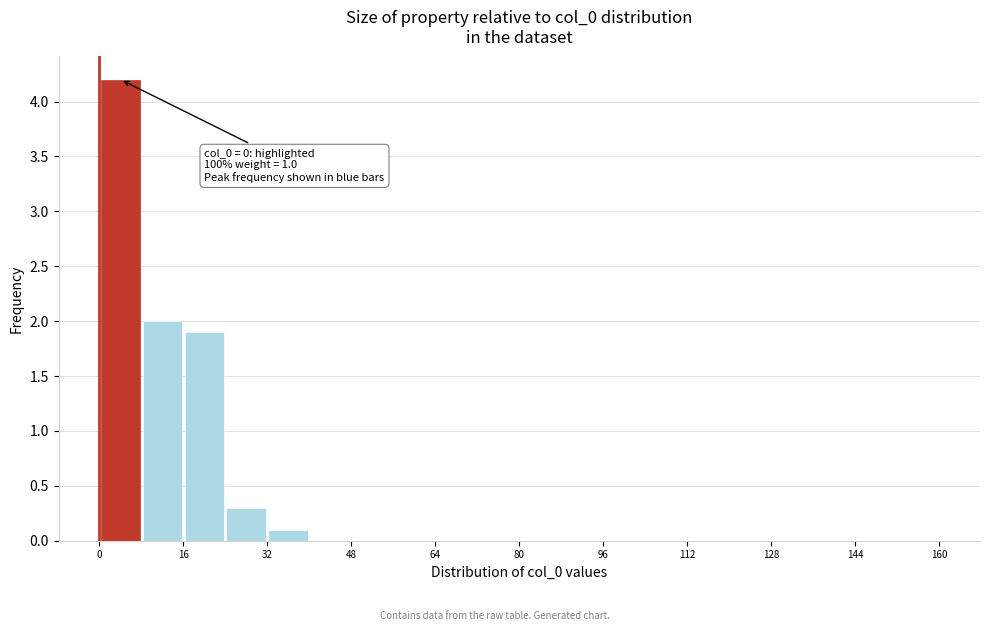

Which range on the x-axis has the tallest bar?

0 to 8